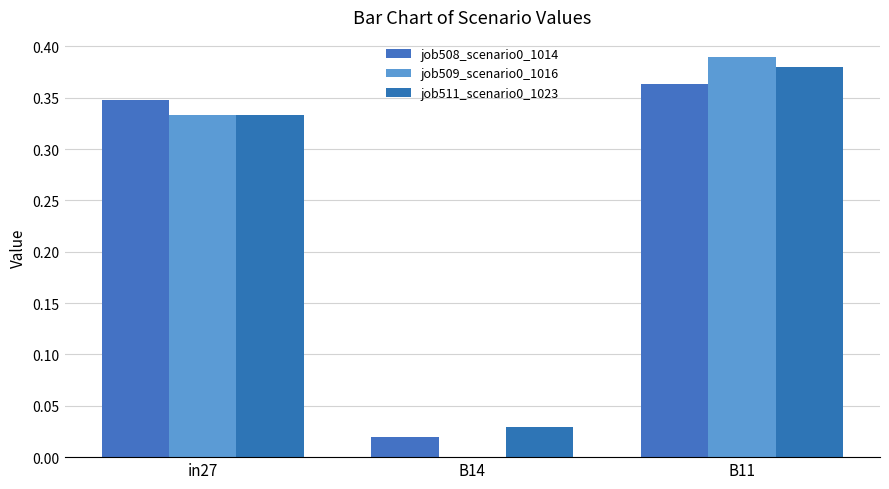

Is it true that job511_scenario0_1023 equals 0.1 at B11?

False